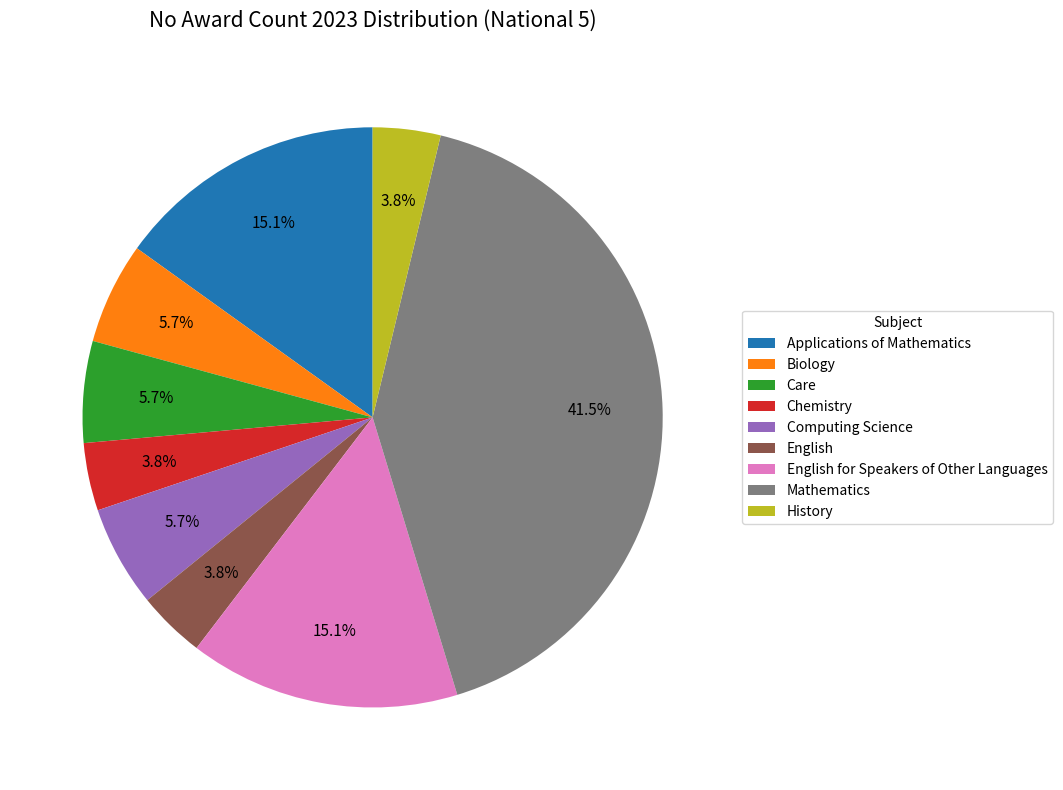

The Care slice represents 6% of the pie. True or false?

True